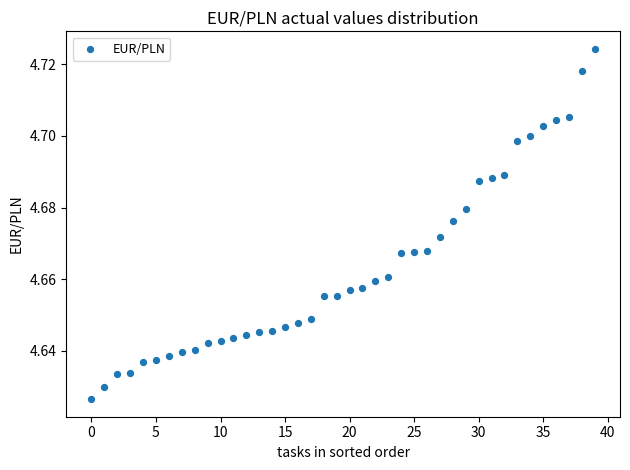

How many points are shown in the scatter plot?

40